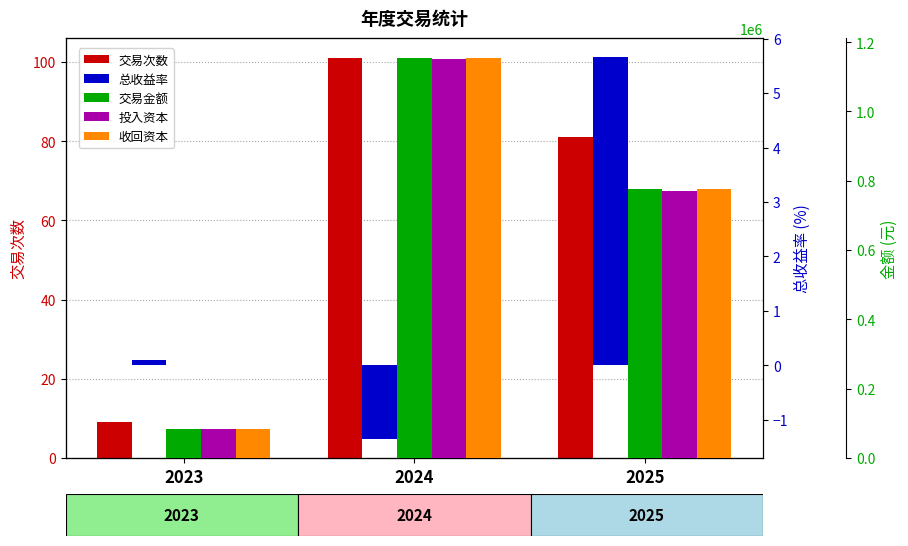

Read the 交易金额 value at 2023.

82329.0